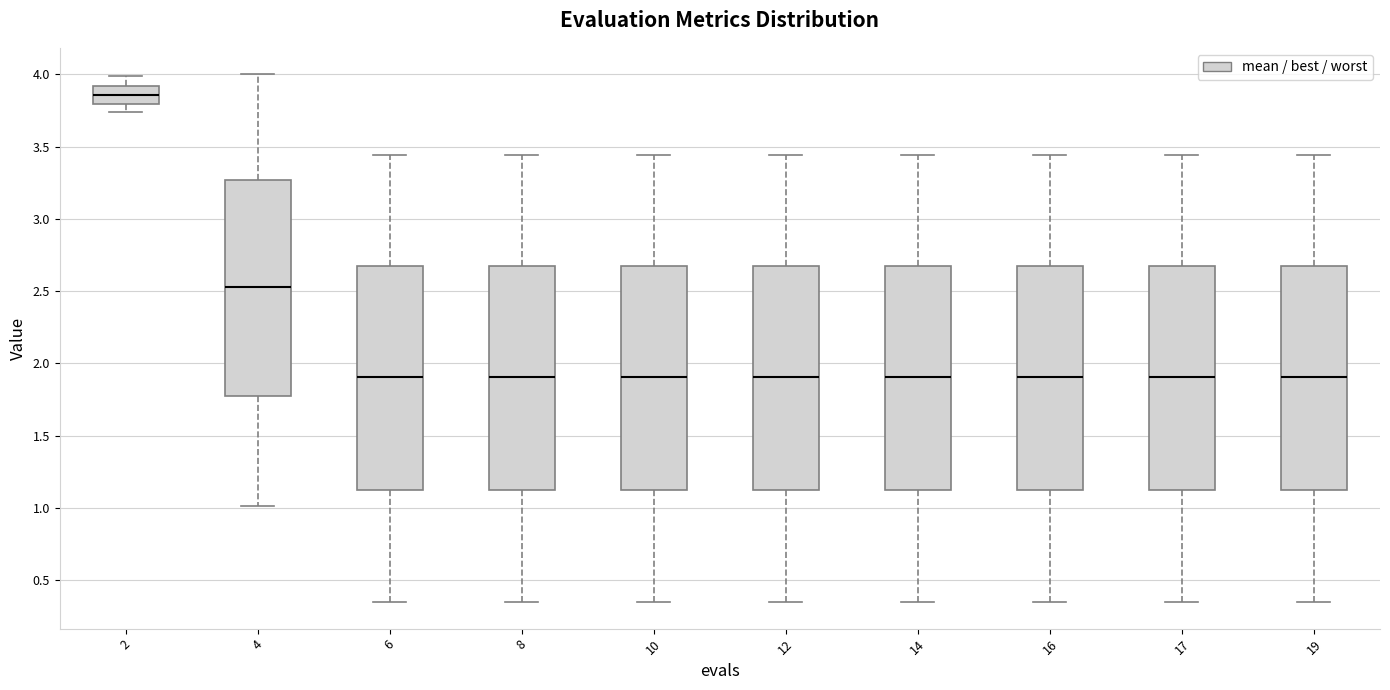

Reading left to right, read every box against the y-axis: the position of its median line, the range the box covers, and the ends of its whiskers. The values are not printed on the chart, so give them approximately, as read against the axis.

2: median 3.85, box 3.80 to 3.90, whiskers 3.75 to 4.00
4: median 2.55, box 1.75 to 3.25, whiskers 1.00 to 4.00
6: median 1.90, box 1.15 to 2.65, whiskers 0.35 to 3.45
8: median 1.90, box 1.15 to 2.65, whiskers 0.35 to 3.45
10: median 1.90, box 1.15 to 2.65, whiskers 0.35 to 3.45
12: median 1.90, box 1.15 to 2.65, whiskers 0.35 to 3.45
14: median 1.90, box 1.15 to 2.65, whiskers 0.35 to 3.45
16: median 1.90, box 1.15 to 2.65, whiskers 0.35 to 3.45
17: median 1.90, box 1.15 to 2.65, whiskers 0.35 to 3.45
19: median 1.90, box 1.15 to 2.65, whiskers 0.35 to 3.45